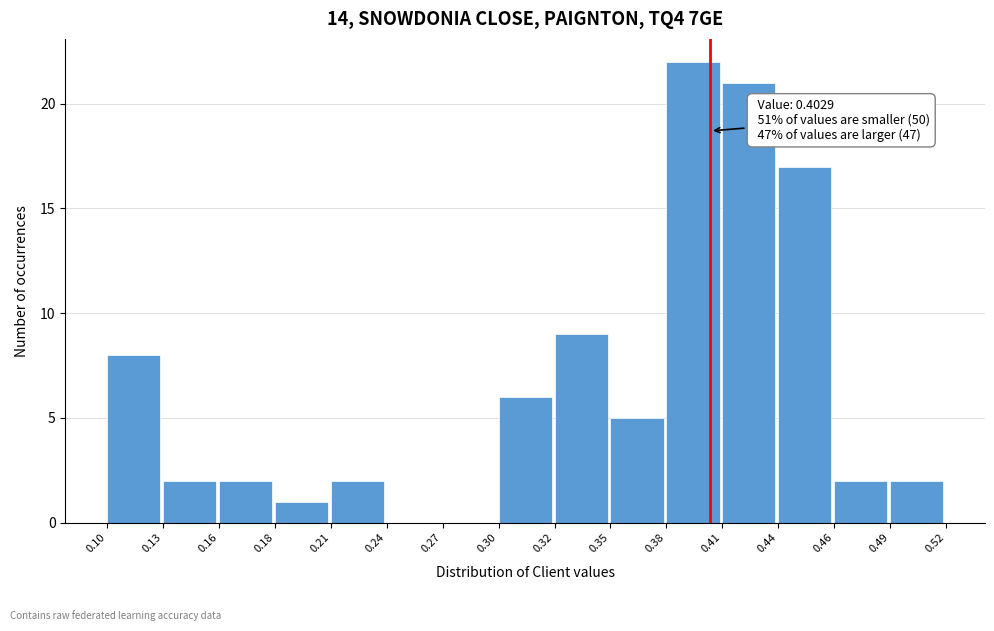

Reading left to right, transcribe all the data shown in this chart.

0.10=8	0.13=2	0.16=2	0.18=1	0.21=2	0.24=0	0.27=0	0.30=6	0.32=9	0.35=5	0.38=22	0.41=21	0.44=17	0.46=2	0.49=2